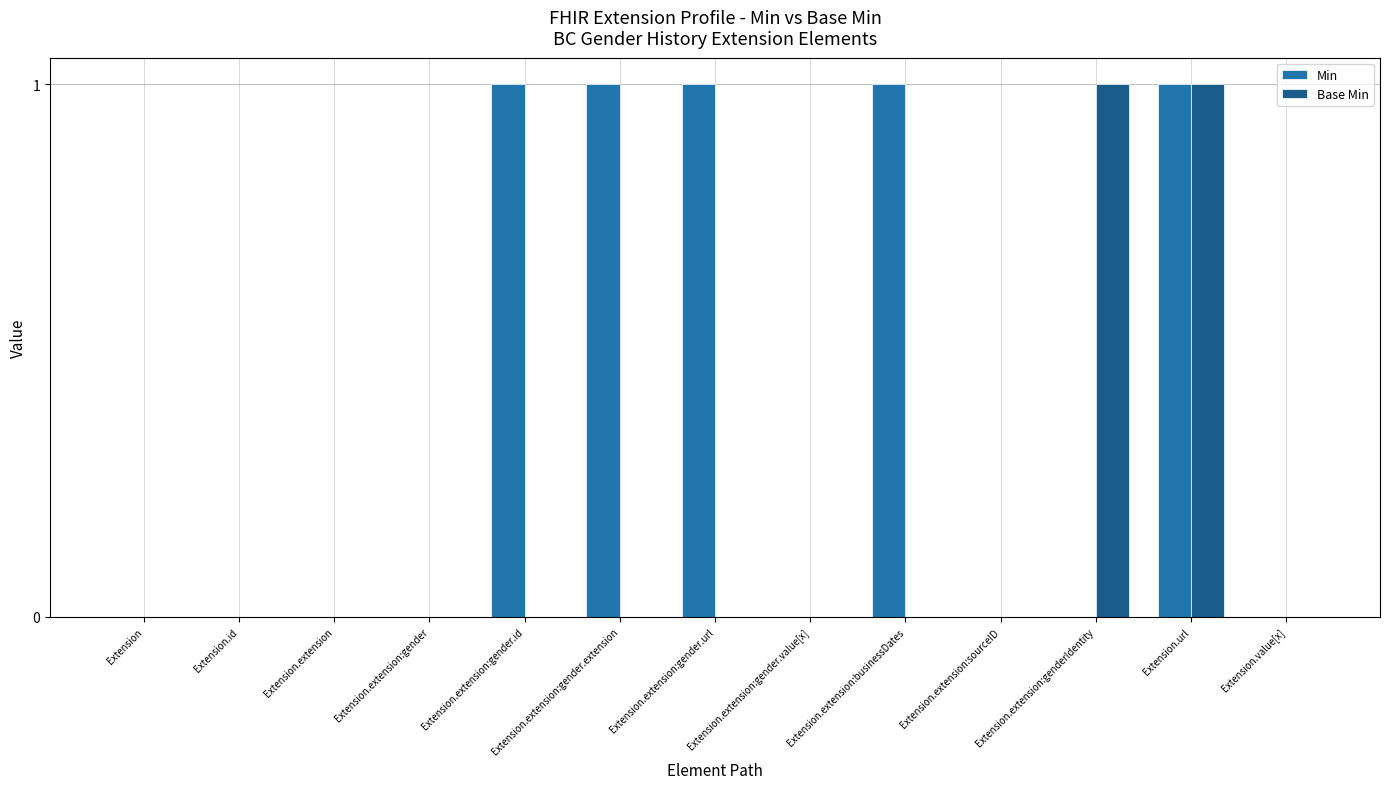

What is the sum of all Min values?

5